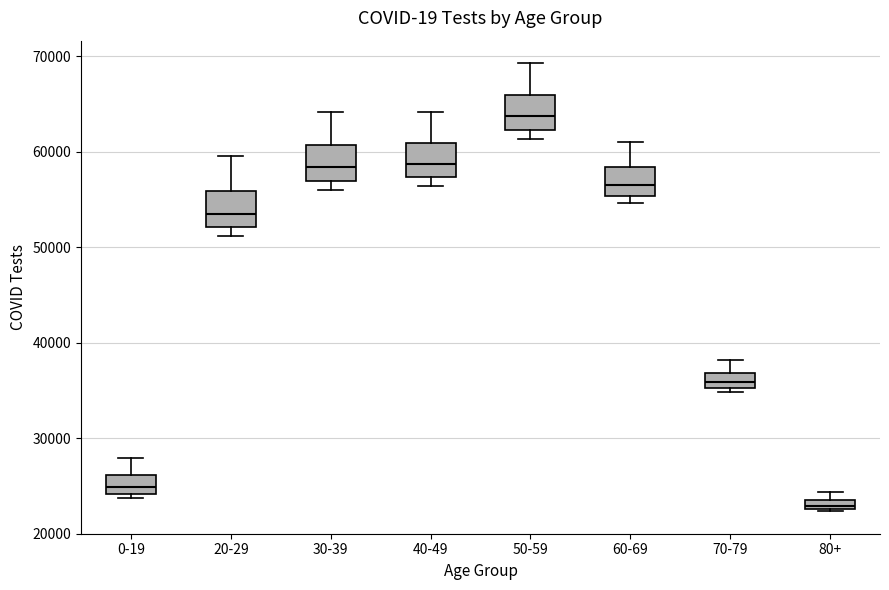

Where is the lower edge of the box for 40-49 on the y-axis? The values are not printed on the chart, so give them approximately, as read against the axis.

57000